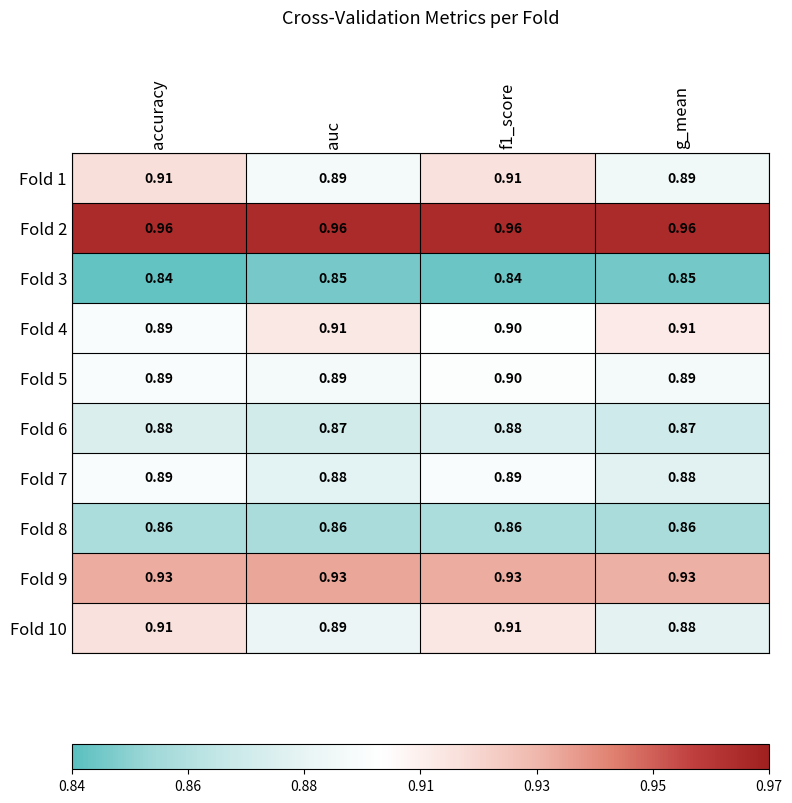

Is the value of Fold 4 at accuracy greater than the value of Fold 1 at accuracy?

No